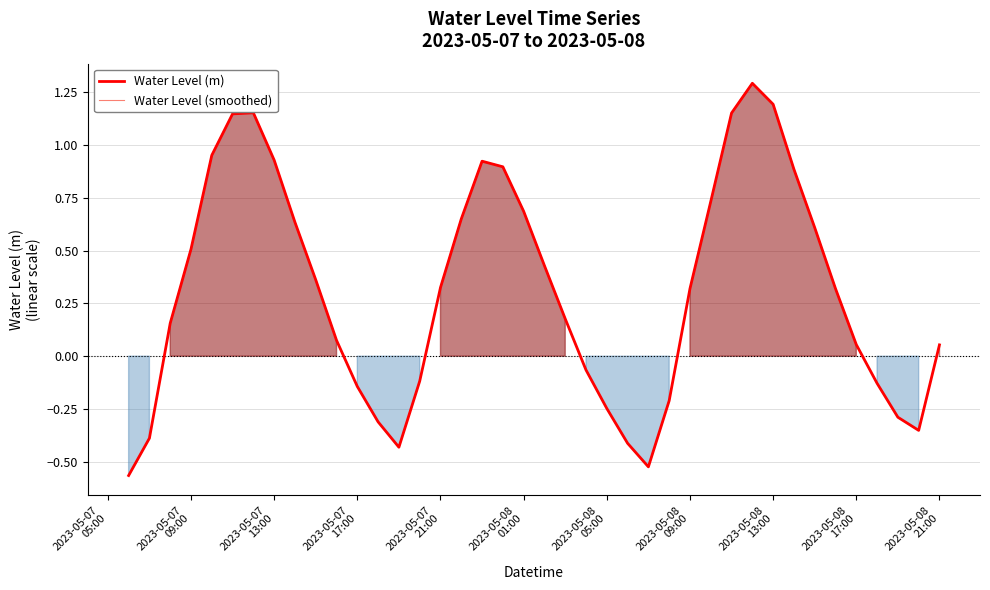

Does the chart display data point markers on the line(s)?

No